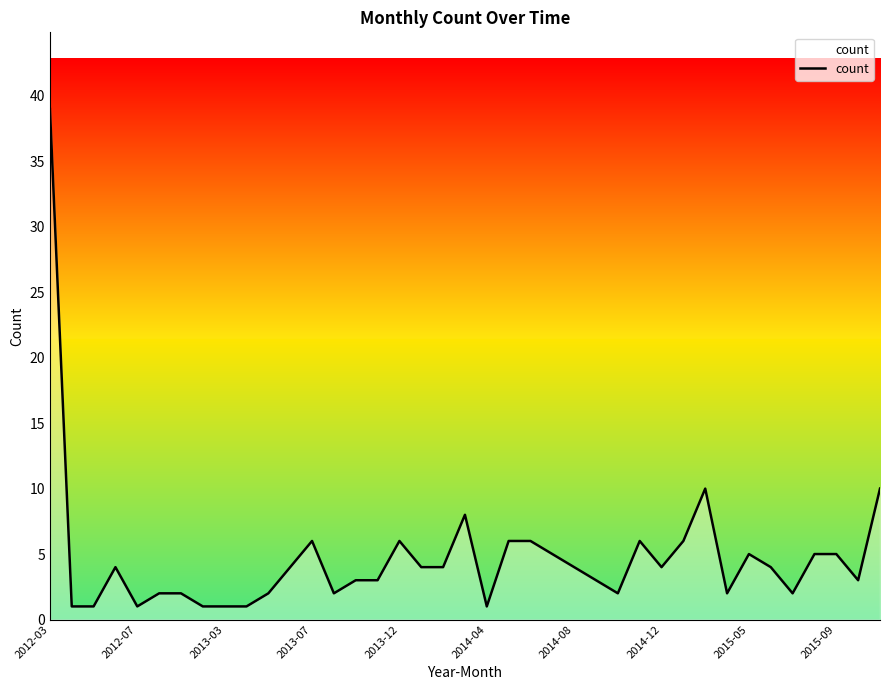

What is the difference between the maximum and minimum values?

38